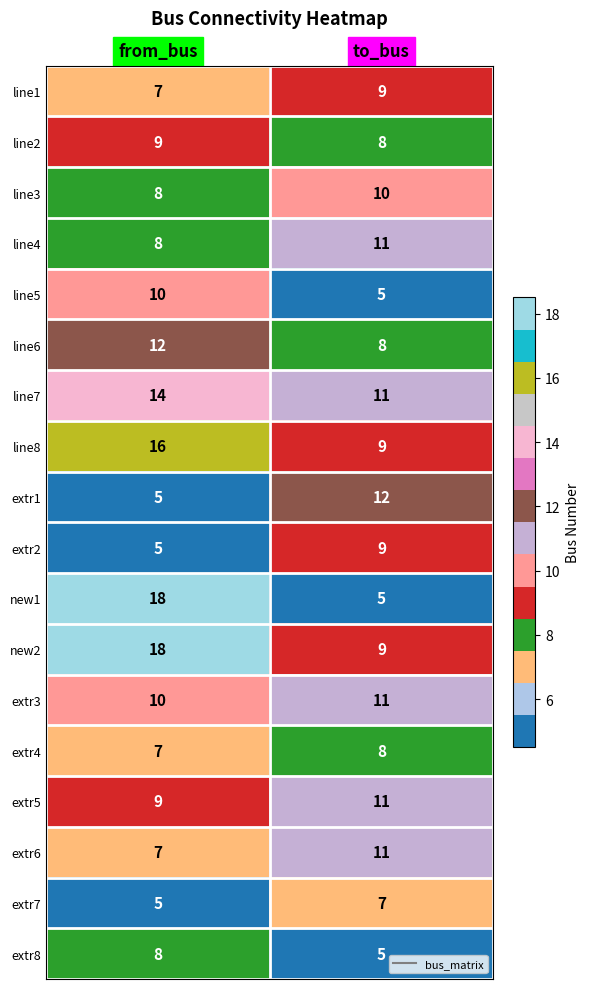

List the labels in order of line5 value, smallest first.

to_bus, from_bus